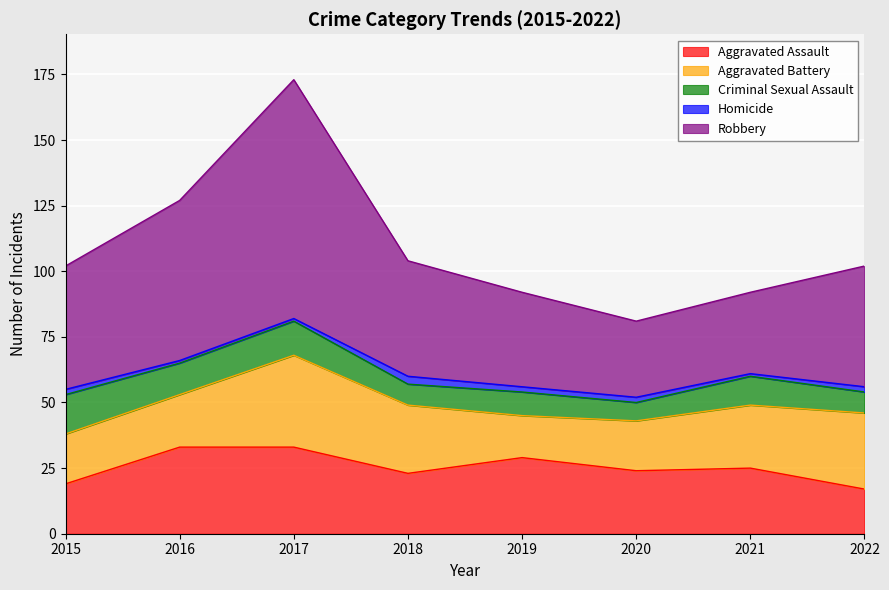

What is the difference between the second highest and second lowest values in the Homicide series?

1